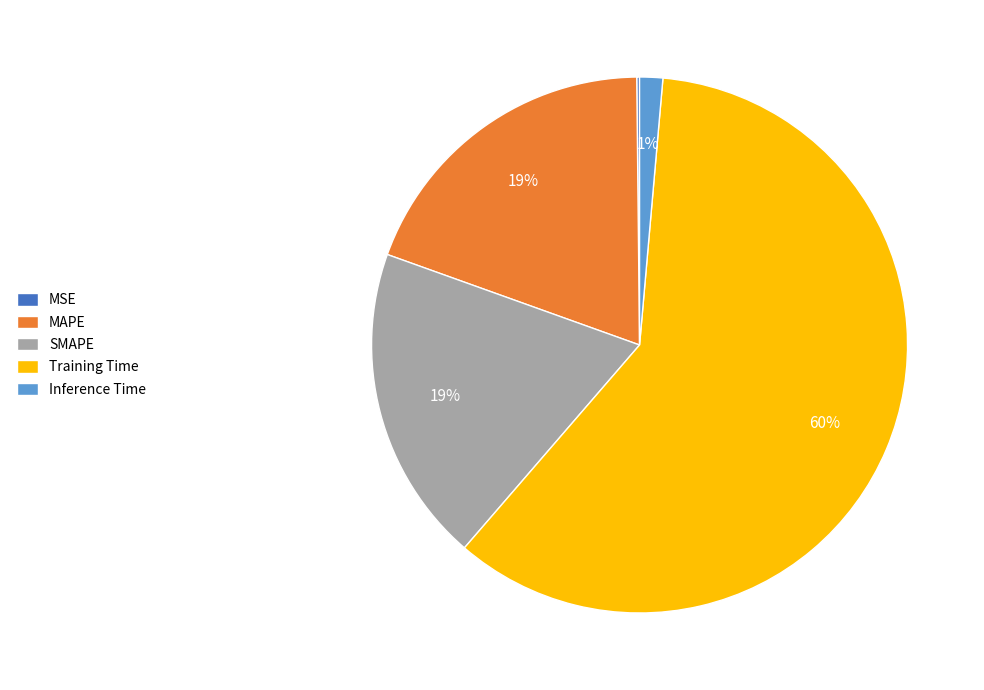

Which slice is the largest?

Training Time